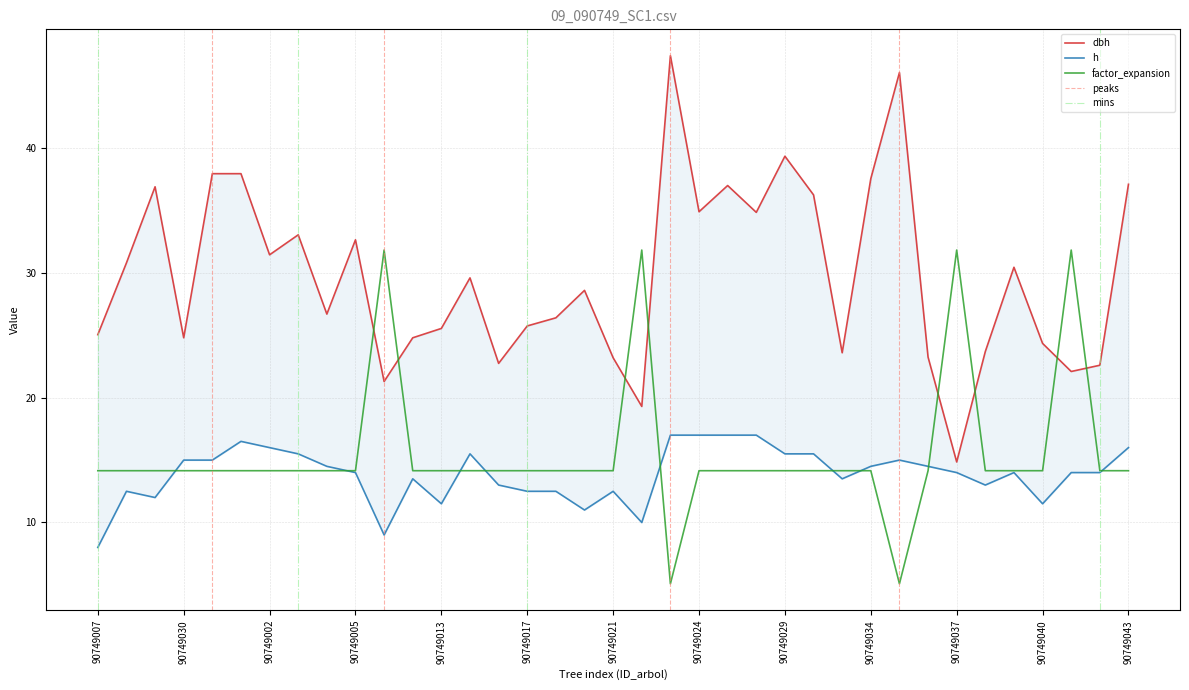

Which category has the highest value across all series?

90749023